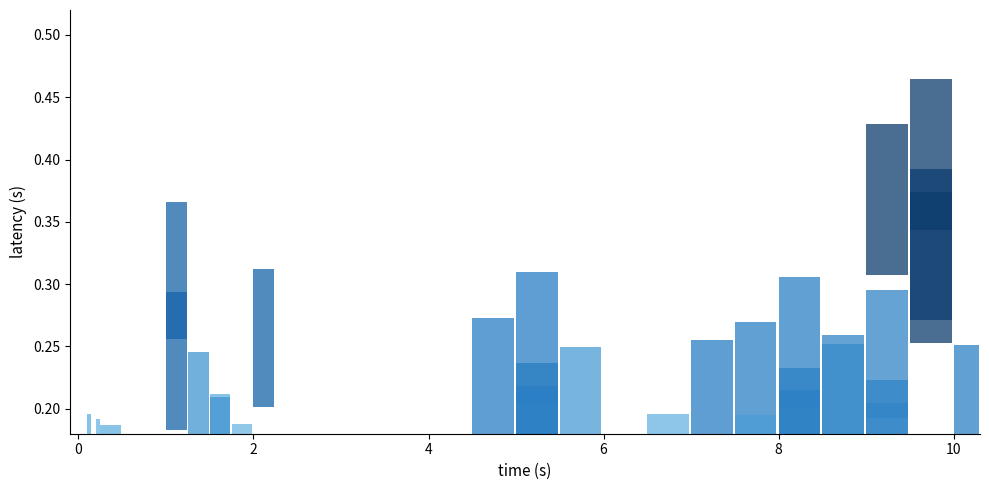

Rank the series by their maximum value, from lowest to highest.

2, 4, 1, 3, 5, 6